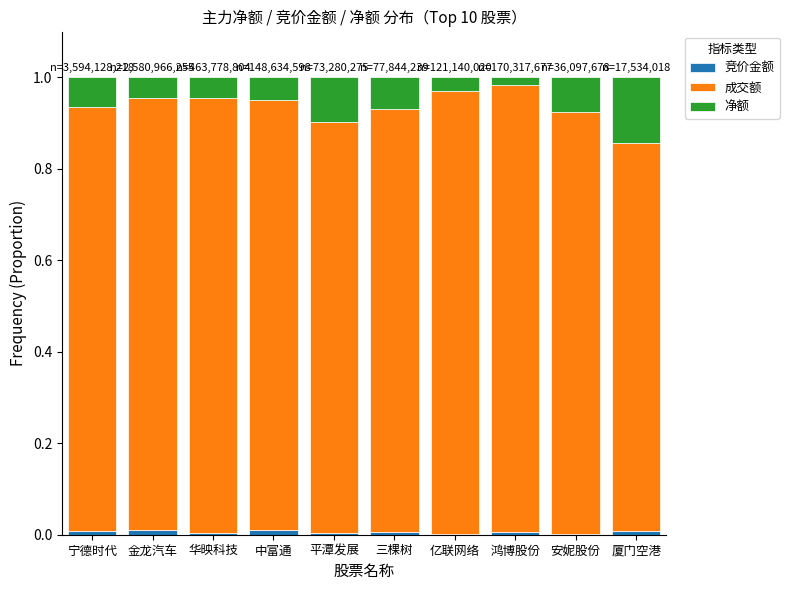

Does the chart contain stacked bars?

Yes